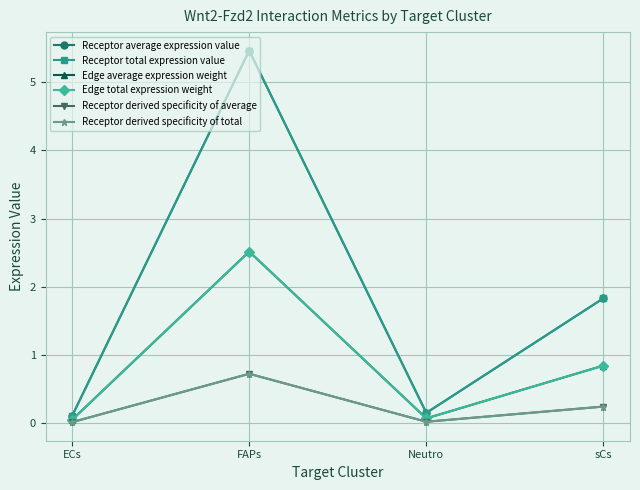

The value of Receptor derived specificity of total at Neutro is 0.0. True or false?

True